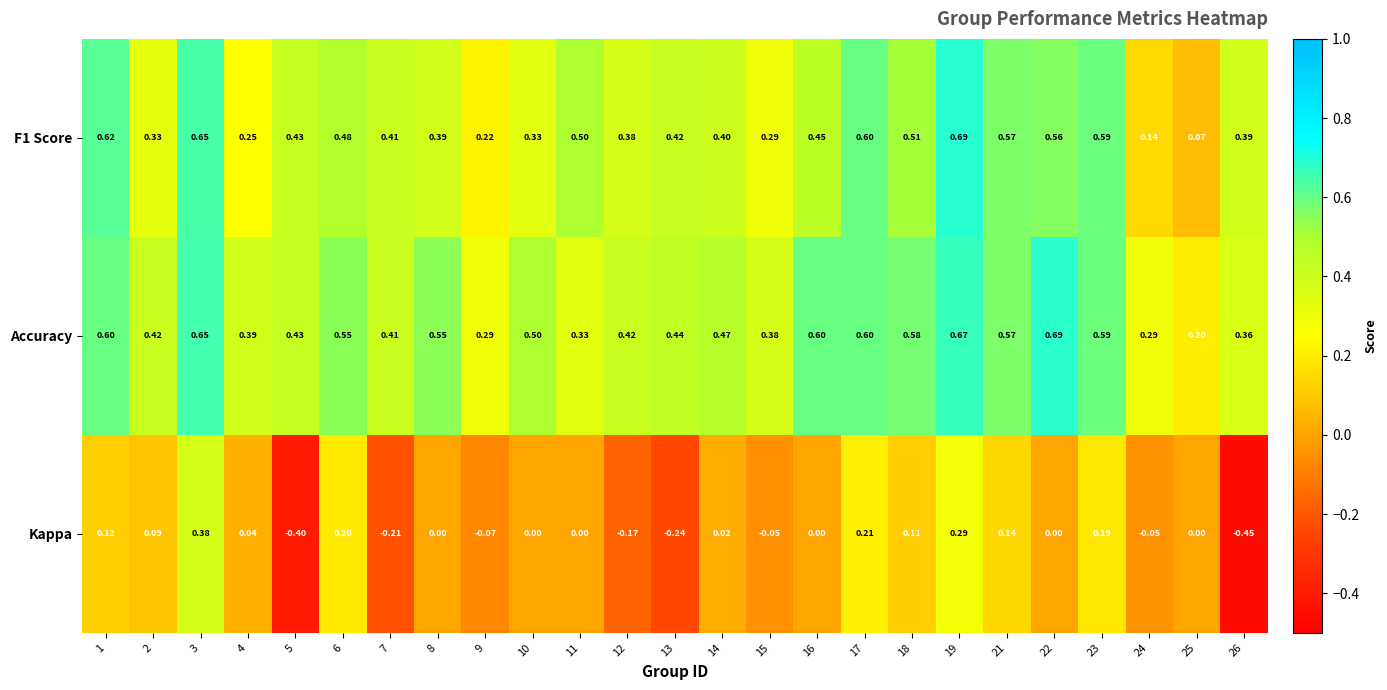

Count the number of categories in the chart.

25